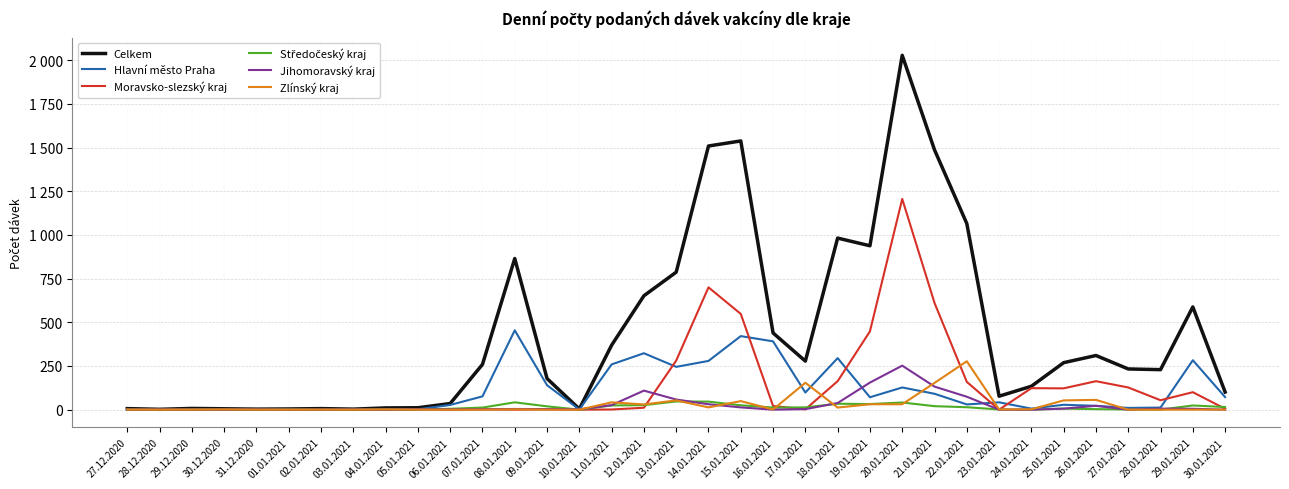

True or false: Moravsko-slezský kraj and Hlavní město Praha intersect in this chart.

True